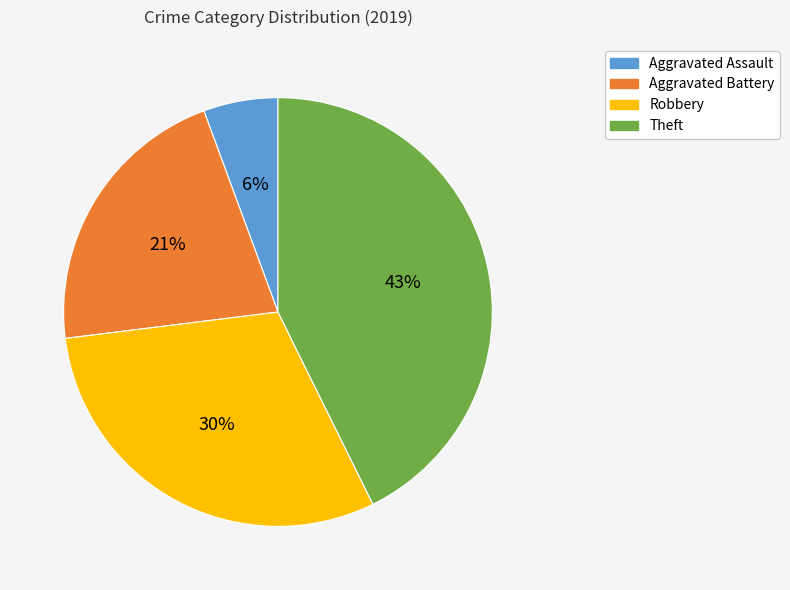

What is the ratio of the value at Aggravated Battery to the value at Theft?

0.5